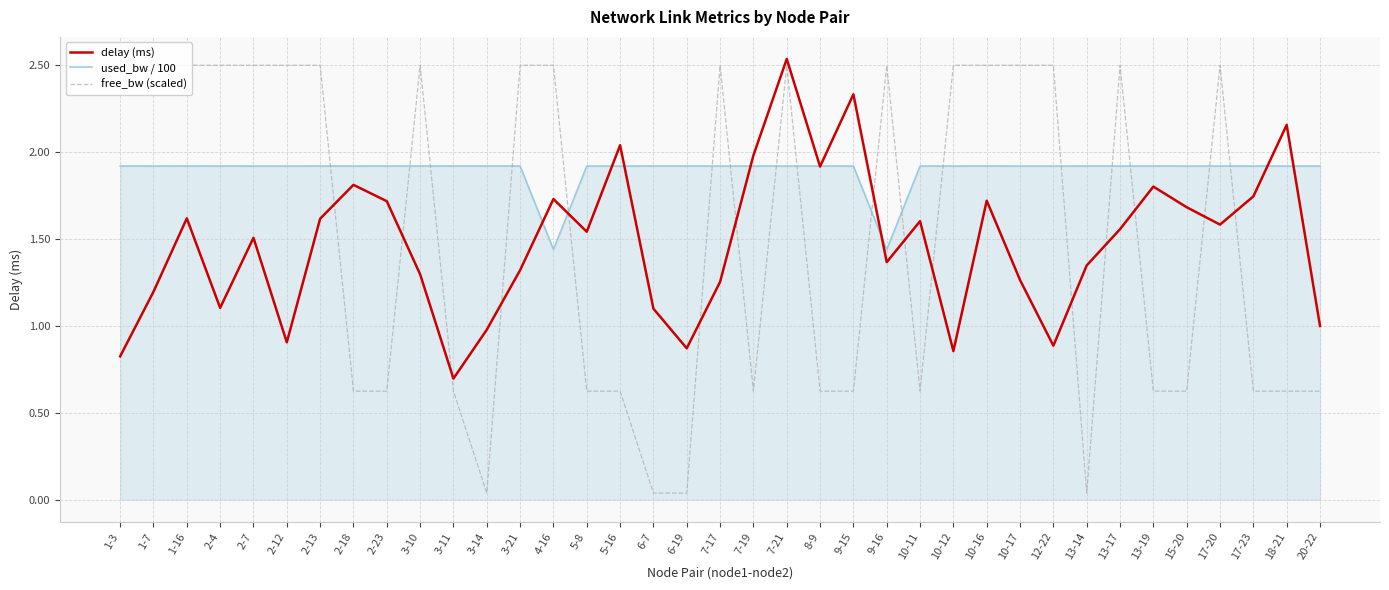

The value of free_bw (scaled) at 2-7 is 2.5. True or false?

True